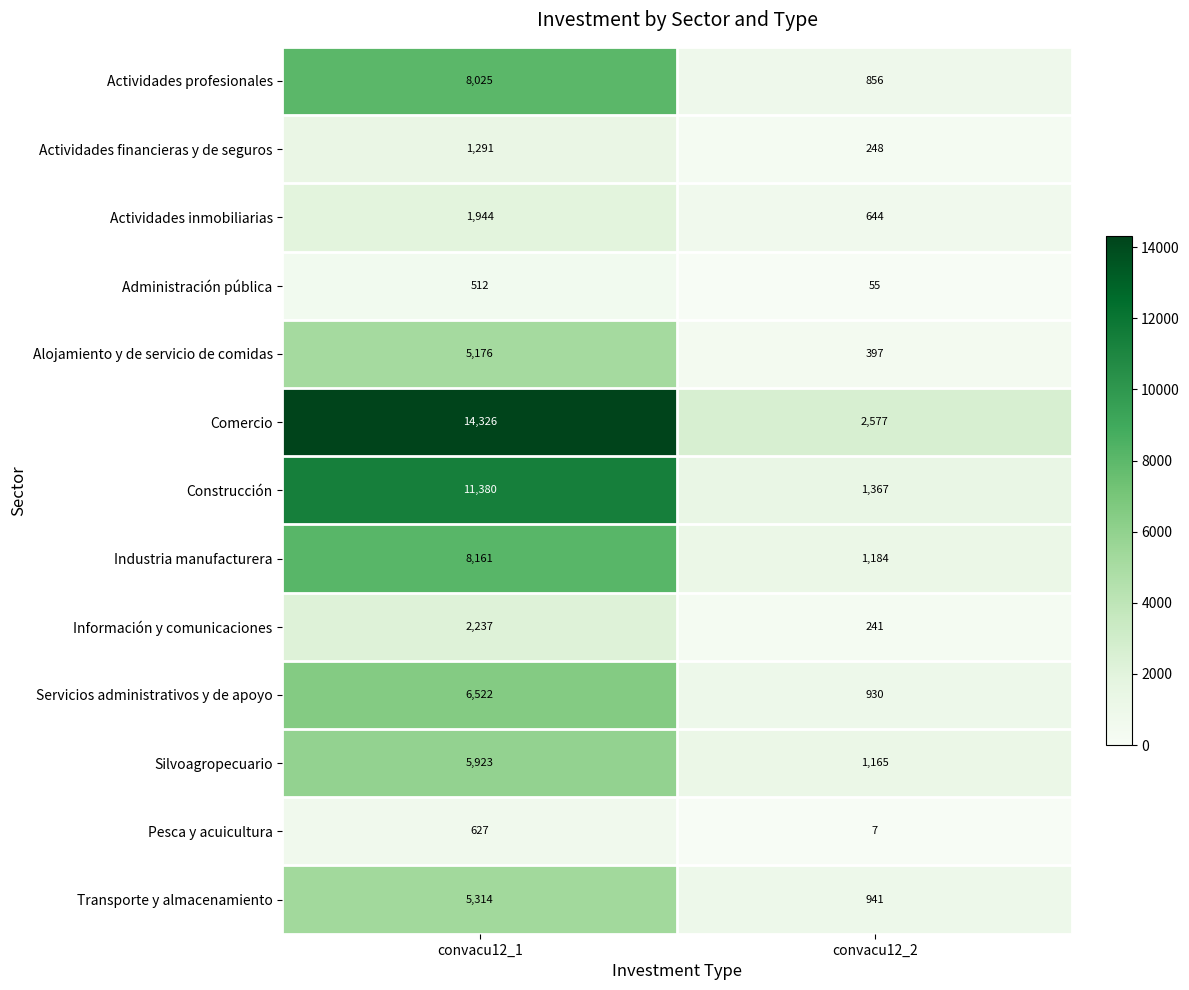

The Pesca y acuicultura series shows 627 at convacu12_1. True or false?

True